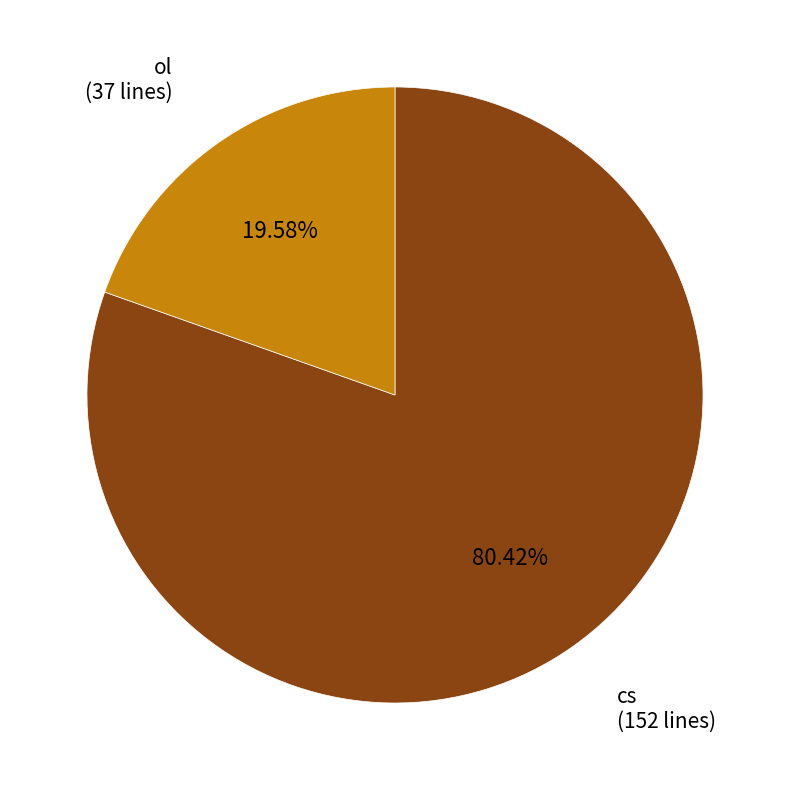

To the nearest percent, what is the difference between the ol and cs slice percentages?

61%